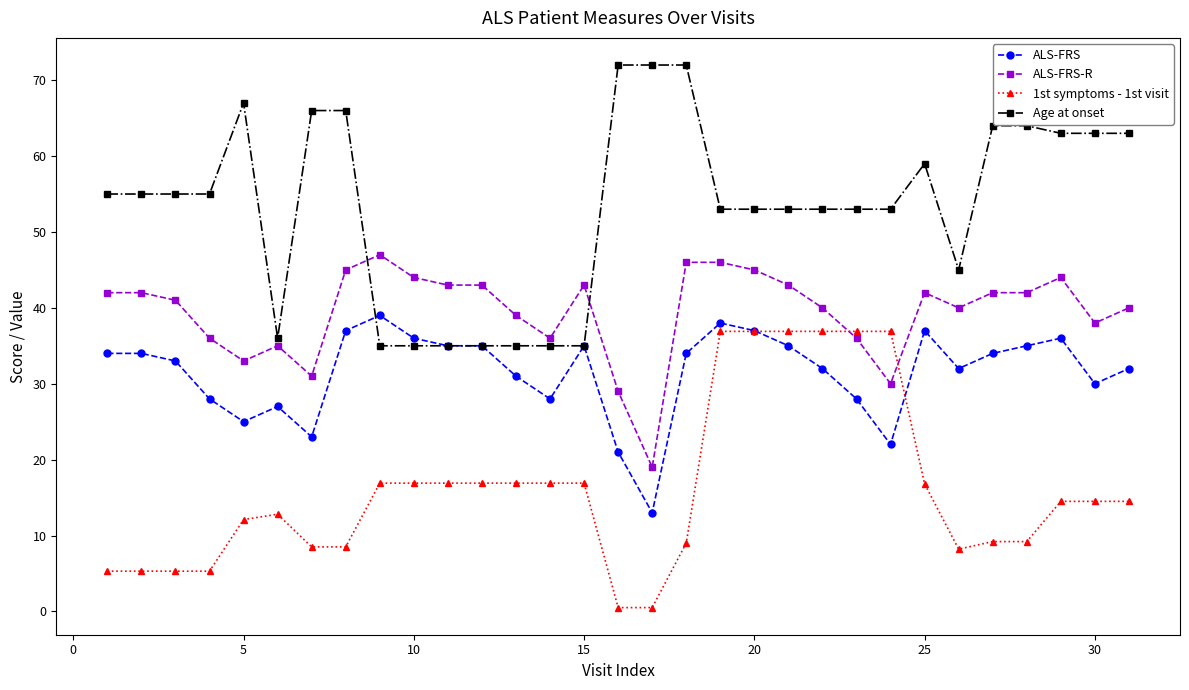

What is the greatest value displayed?

72.0